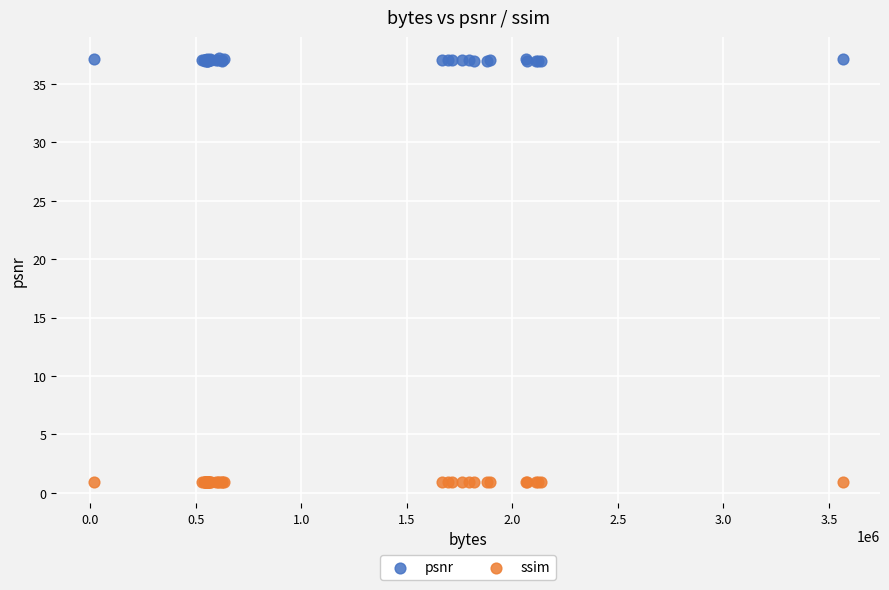

What are all the series names shown in the legend?

psnr, ssim